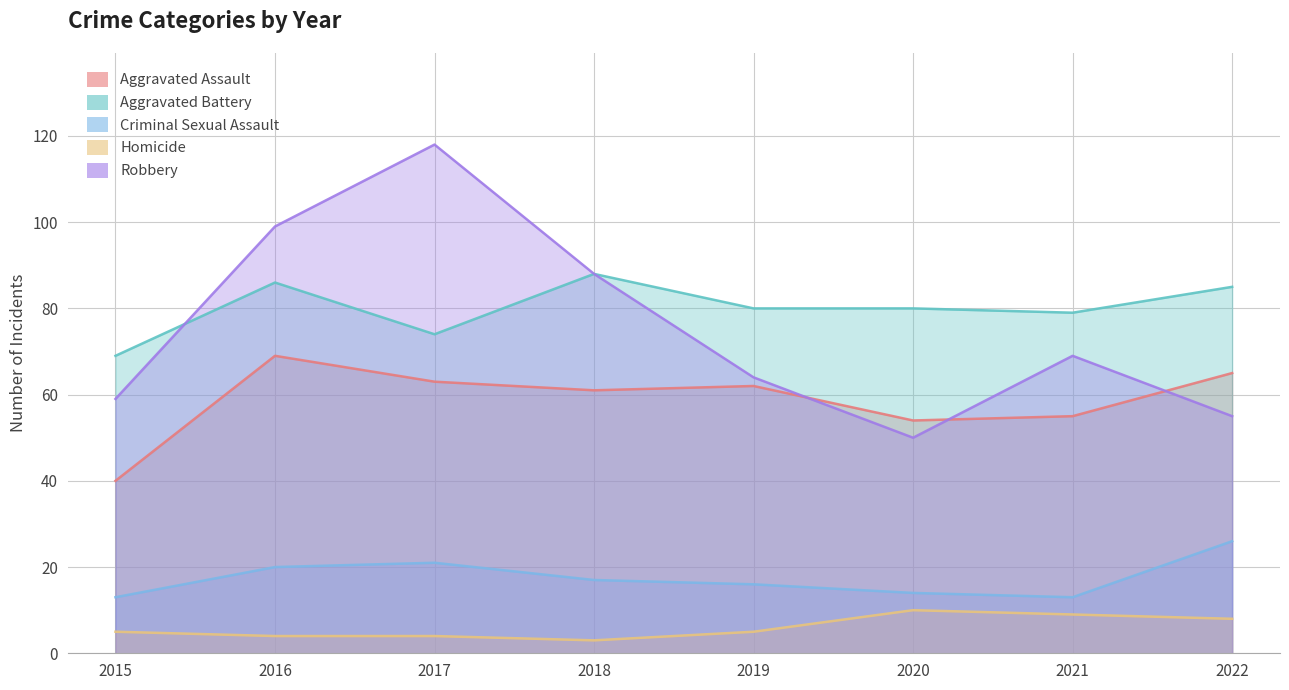

Which has a higher value, 2019 or 2021?

2019